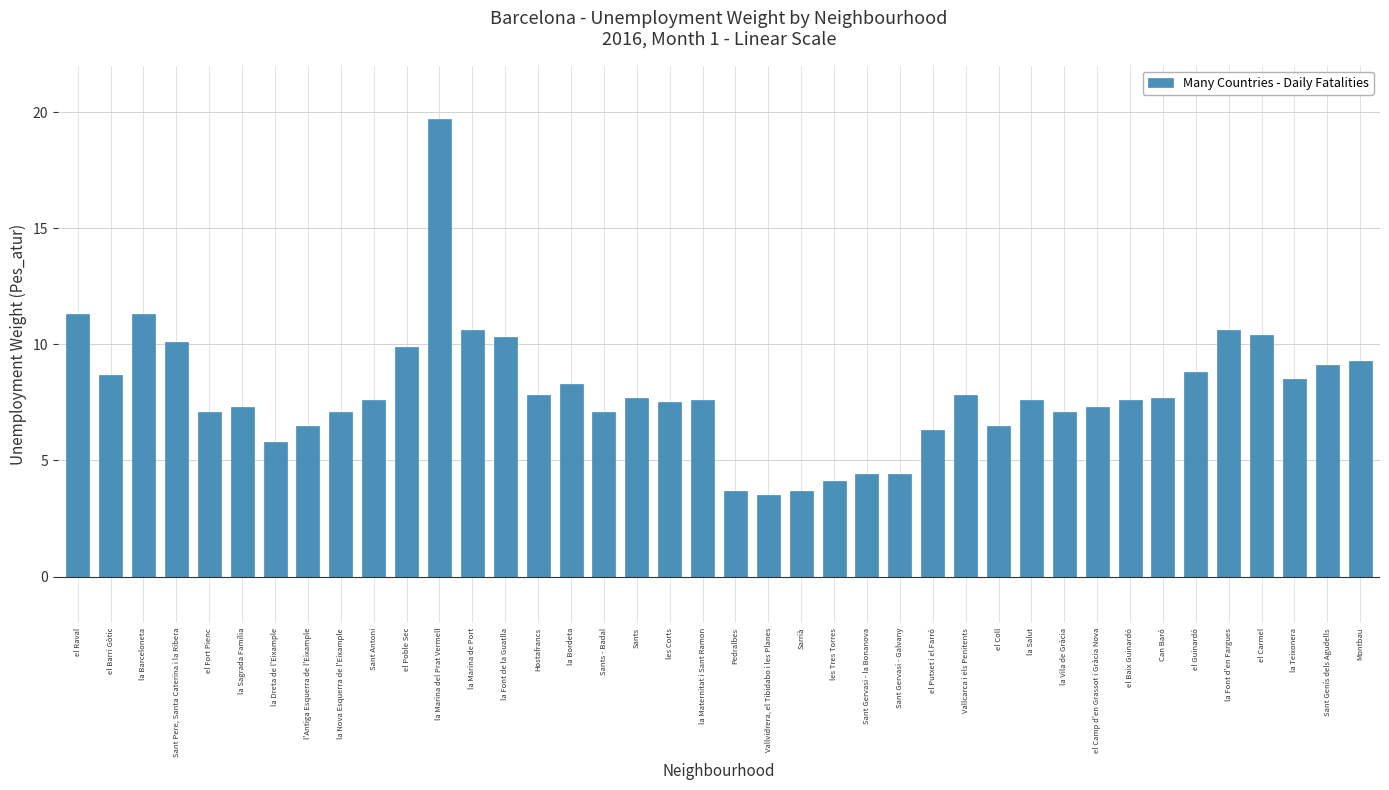

What is the label of the 35th bar from the left?

el Guinardó